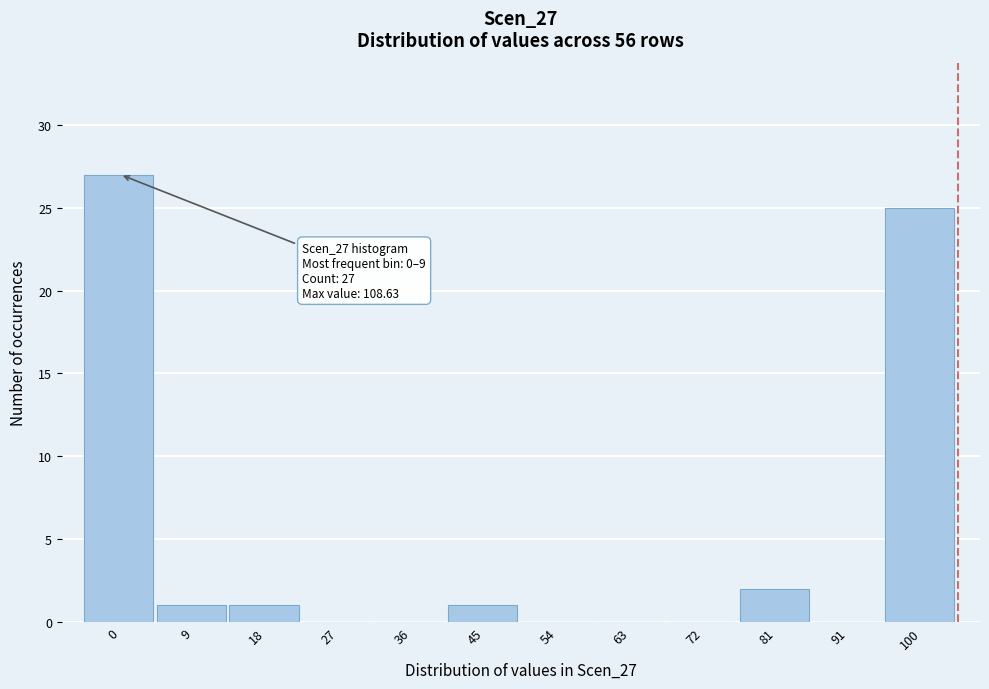

Reading right to left, list all the values displayed in this chart.

100=25	91=0	81=2	72=0	63=0	54=0	45=1	36=0	27=0	18=1	9=1	0=27